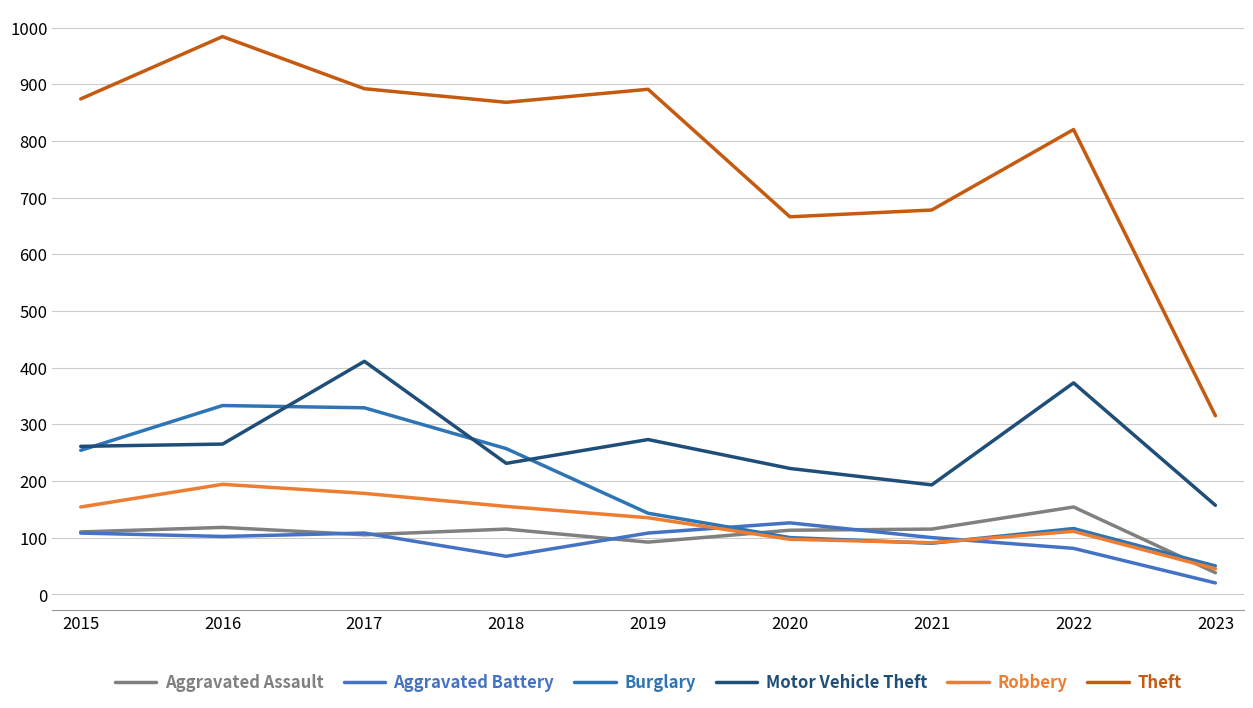

What is the total value across all series at 2020?

1324